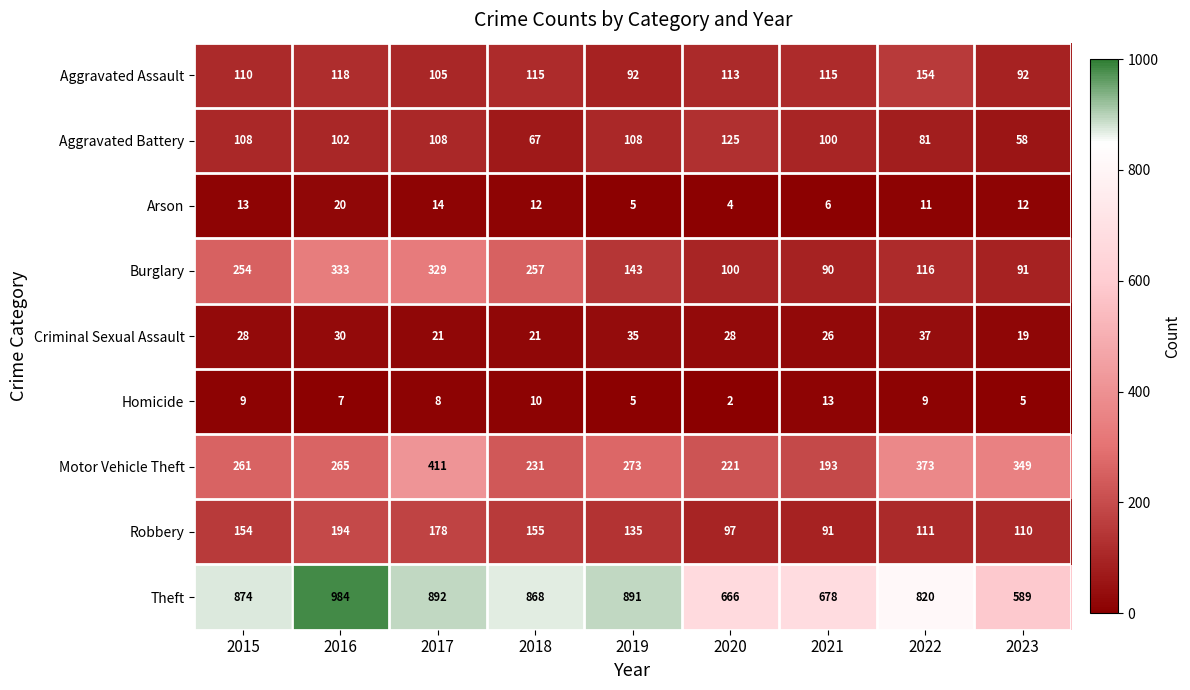

The Robbery series shows 245 at 2017. True or false?

False